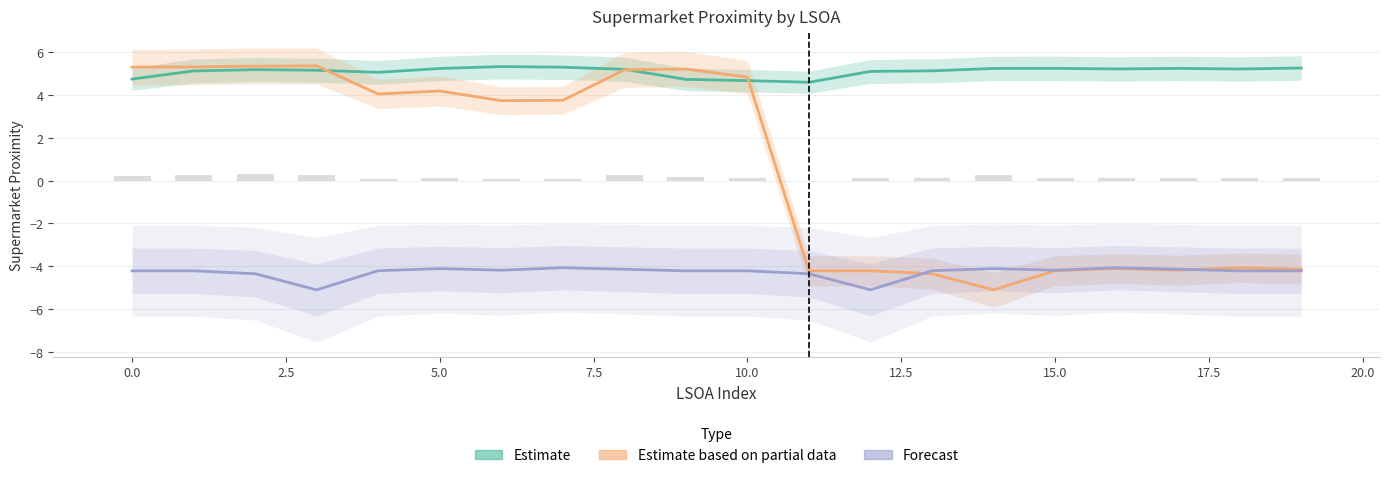

What is the sum of the Estimate values at 7.5 and 5.0?

10.2